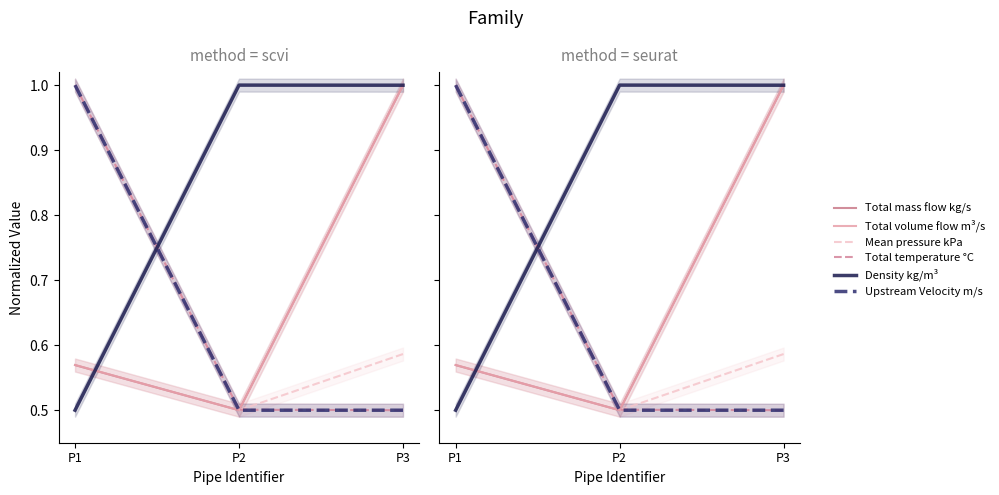

What is the average value of the Mean pressure kPa series?

0.7